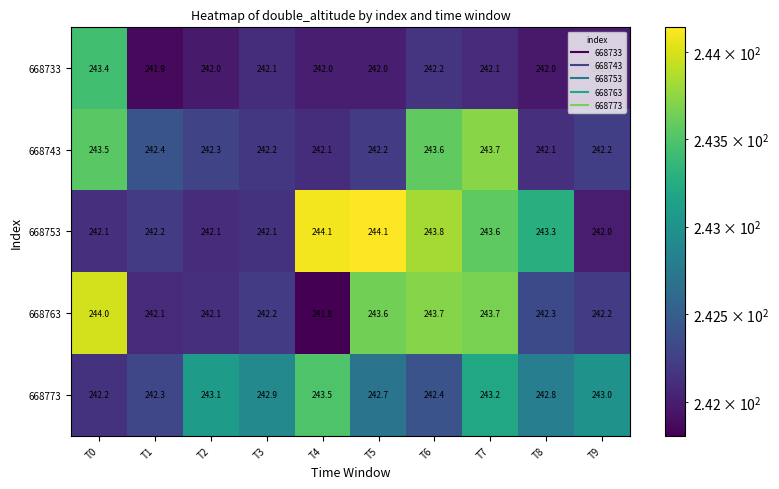

Read the 668753 value at T0.

242.1